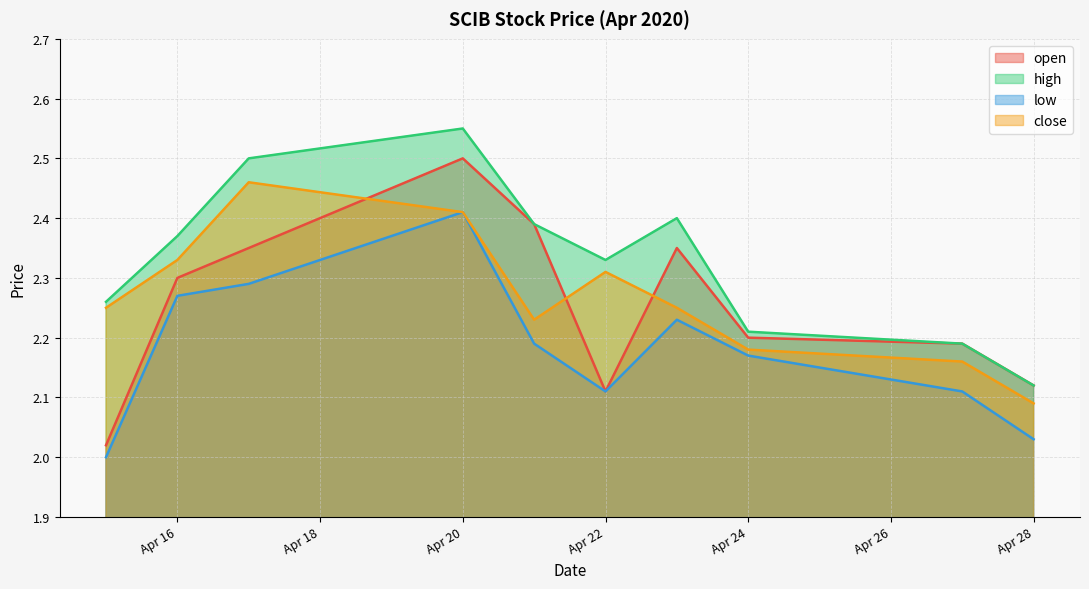

Which category has the lowest value across all series?

2020-04-15